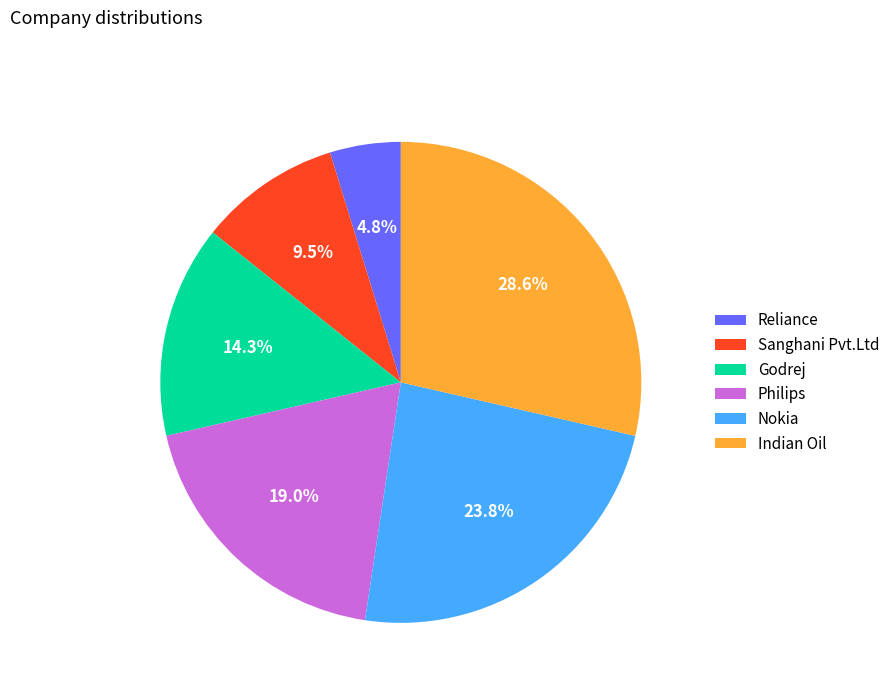

How many slices are in this pie chart?

6